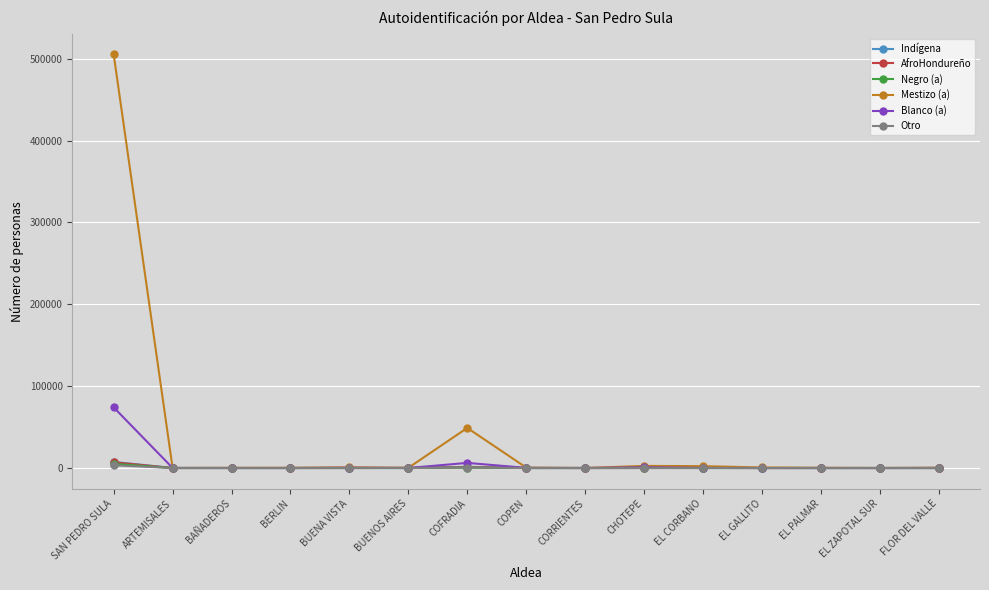

What is the value of the Otro point at the 10th from the left?

76